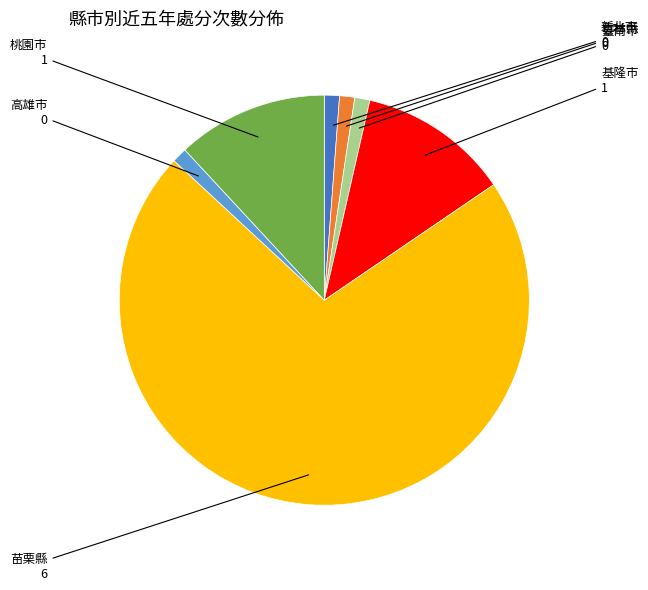

What is the largest slice in the pie chart?

苗栗縣